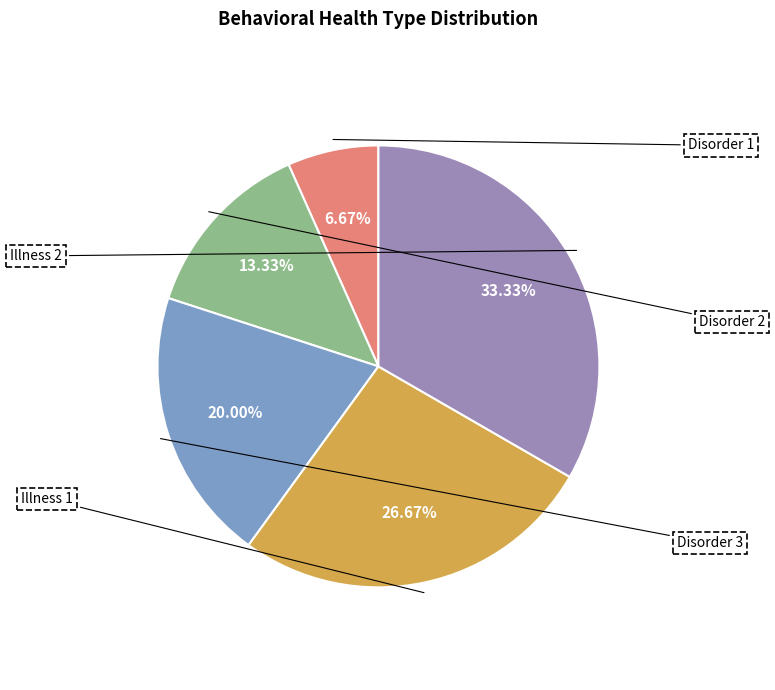

Is there any slice that represents more than half of the pie?

No